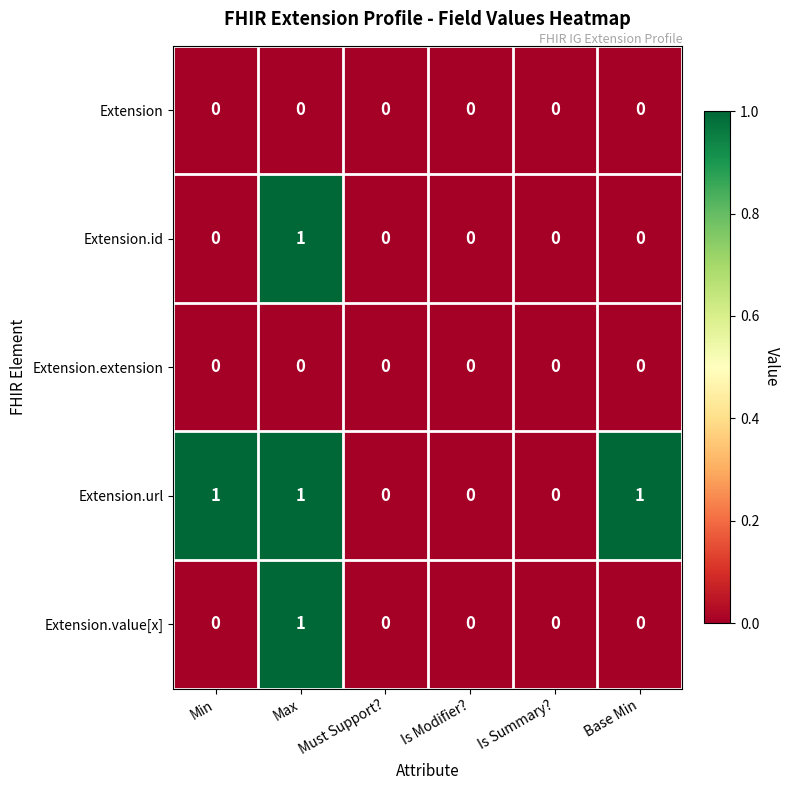

The value of Extension.url at Min is 1. True or false?

True